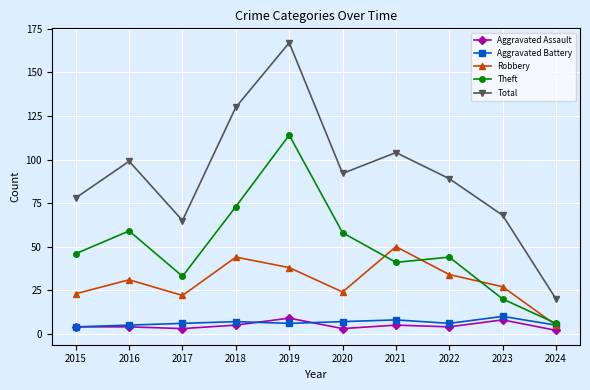

Is it true that Total equals 136 at 2015?

False